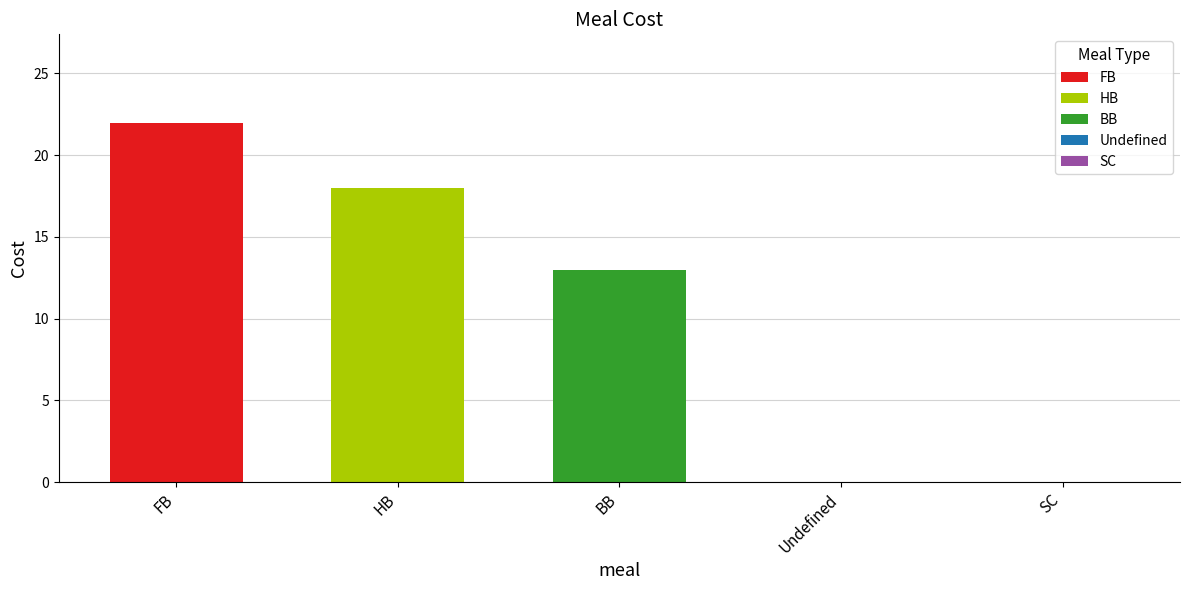

Which series has the widest spread of values?

FB